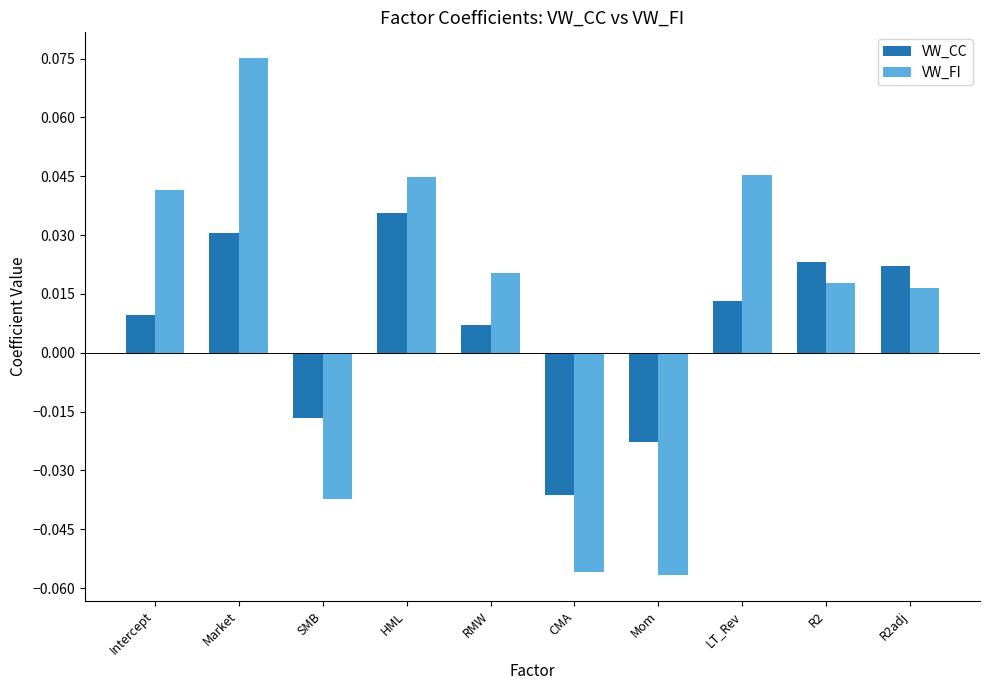

Count the VW_FI values in the range 0 to 1.

7